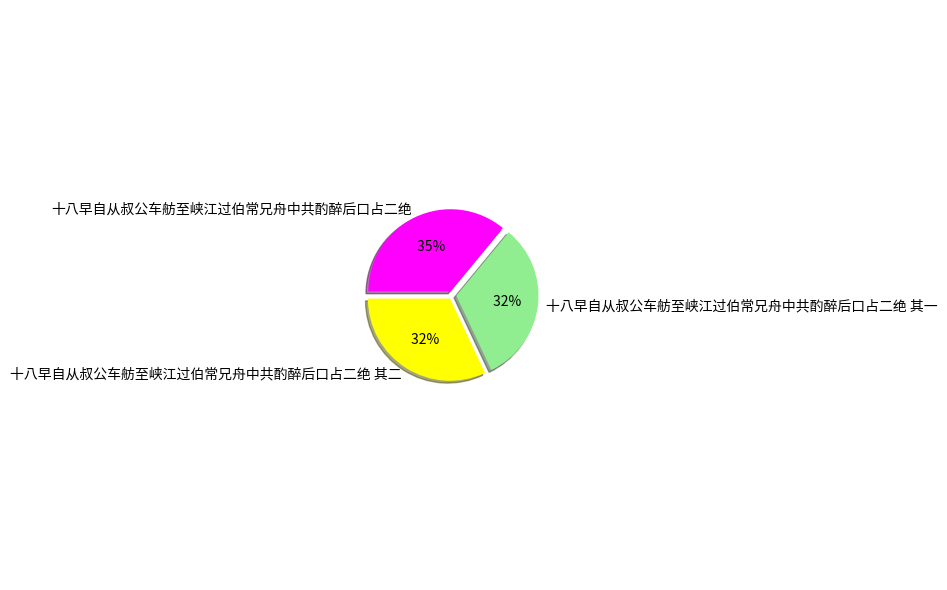

To the nearest percent, what portion does 十八早自从叔公车舫至峡江过伯常兄舟中共酌醉后口占二绝 其一 represent?

32%